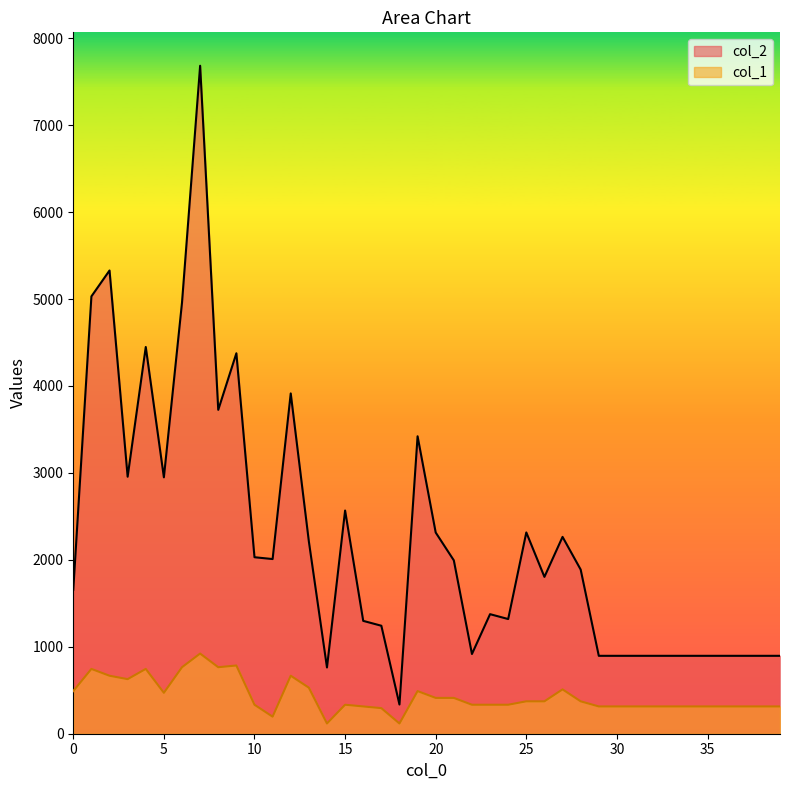

In col_2, how many points are higher than both neighbors (excluding endpoints)?

10